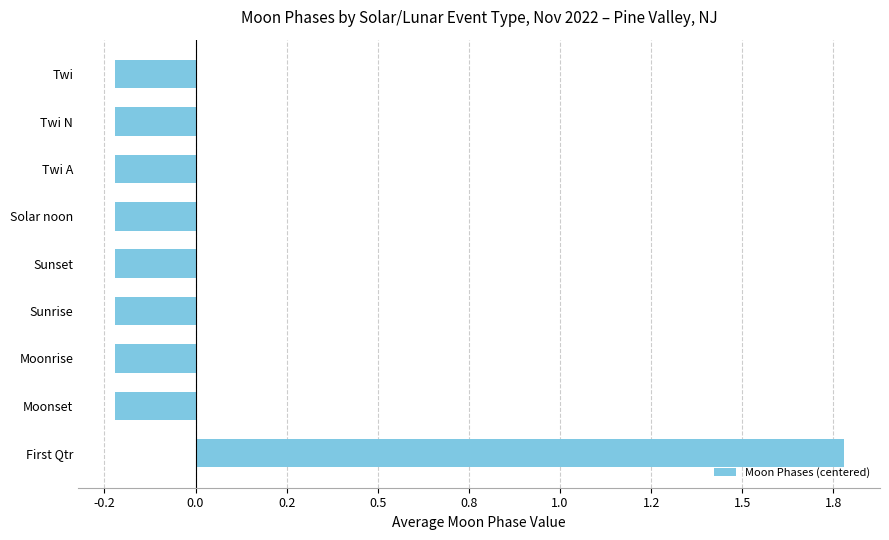

Does the chart contain any negative values?

Yes